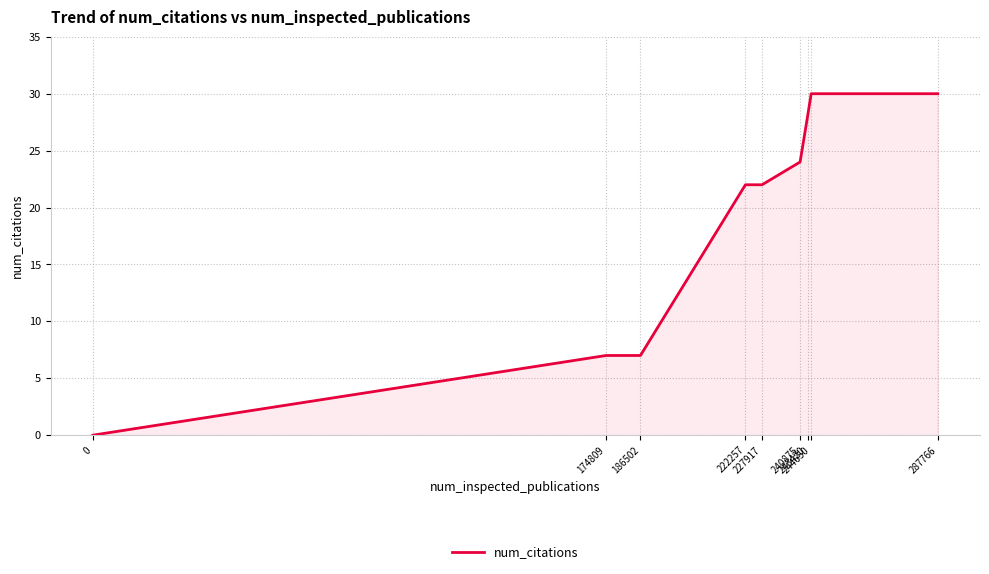

How many lines are shown in the chart?

1